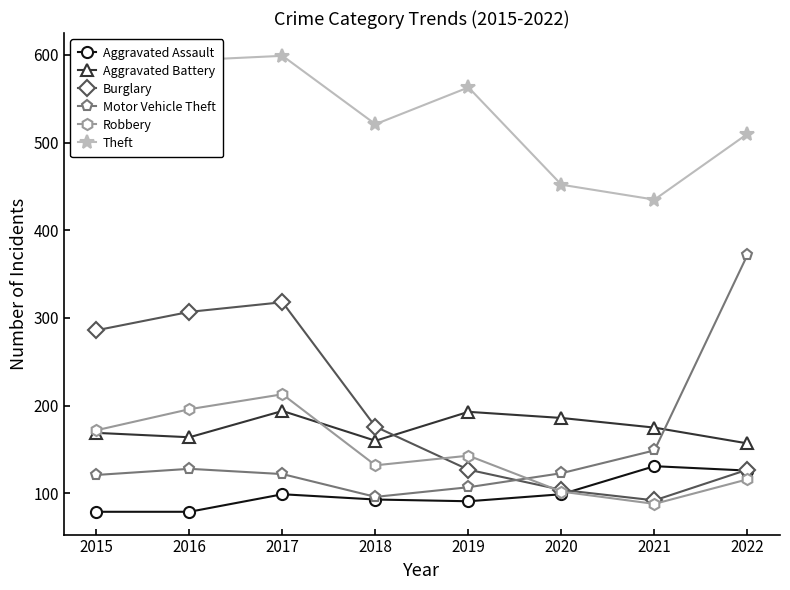

The Motor Vehicle Theft series shows 122 at 2017. True or false?

True